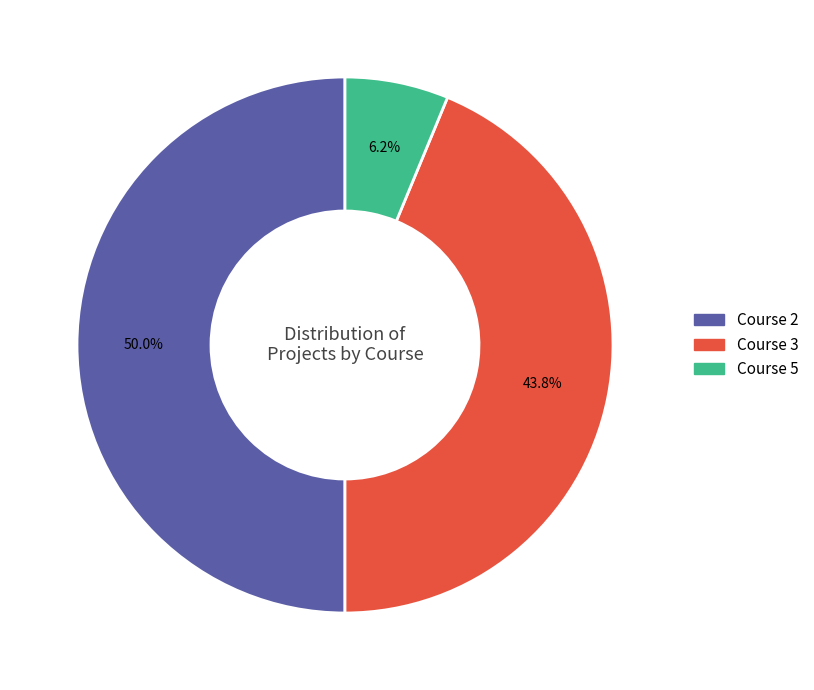

Which slice is the largest?

Course 2